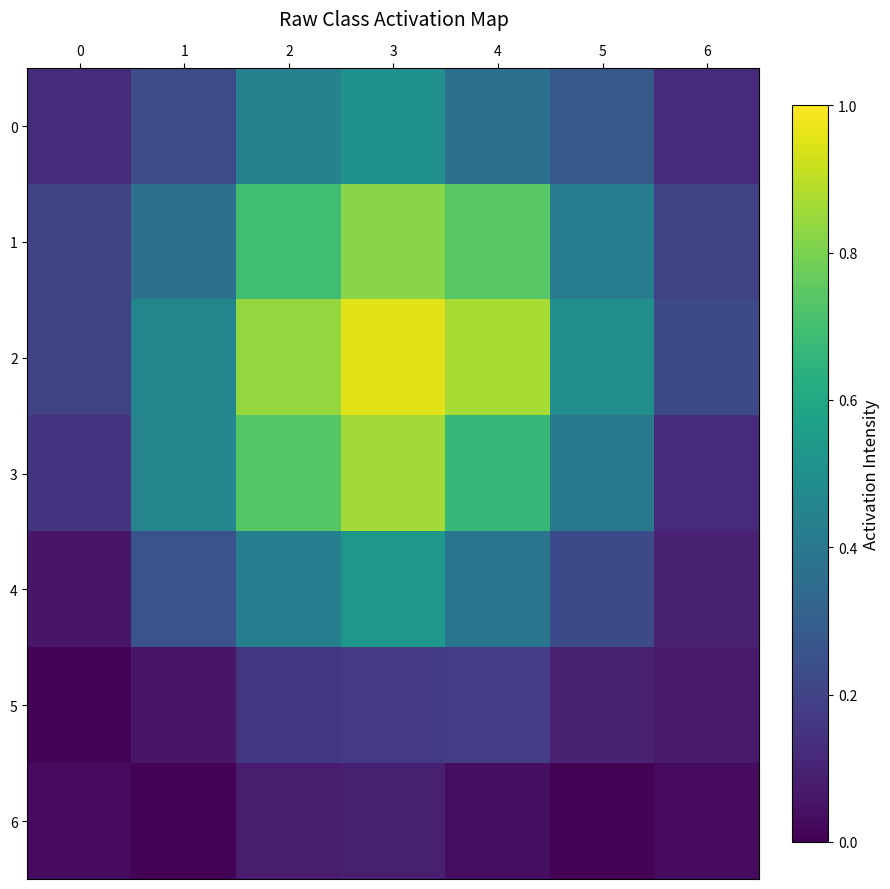

Reading right to left, transcribe all the data shown in this chart.

0: 6=0.1	5=0.3	4=0.4	3=0.5	2=0.4	1=0.2	0=0.1
1: 6=0.2	5=0.4	4=0.7	3=0.8	2=0.7	1=0.4	0=0.2
2: 6=0.2	5=0.5	4=0.9	3=1.0	2=0.8	1=0.5	0=0.2
3: 6=0.1	5=0.4	4=0.7	3=0.9	2=0.7	1=0.5	0=0.2
4: 6=0.1	5=0.2	4=0.4	3=0.5	2=0.4	1=0.3	0=0.1
5: 6=0.1	5=0.1	4=0.2	3=0.2	2=0.2	1=0.1	0=0.0
6: 6=0.0	5=0.0	4=0.0	3=0.1	2=0.1	1=0.0	0=0.0